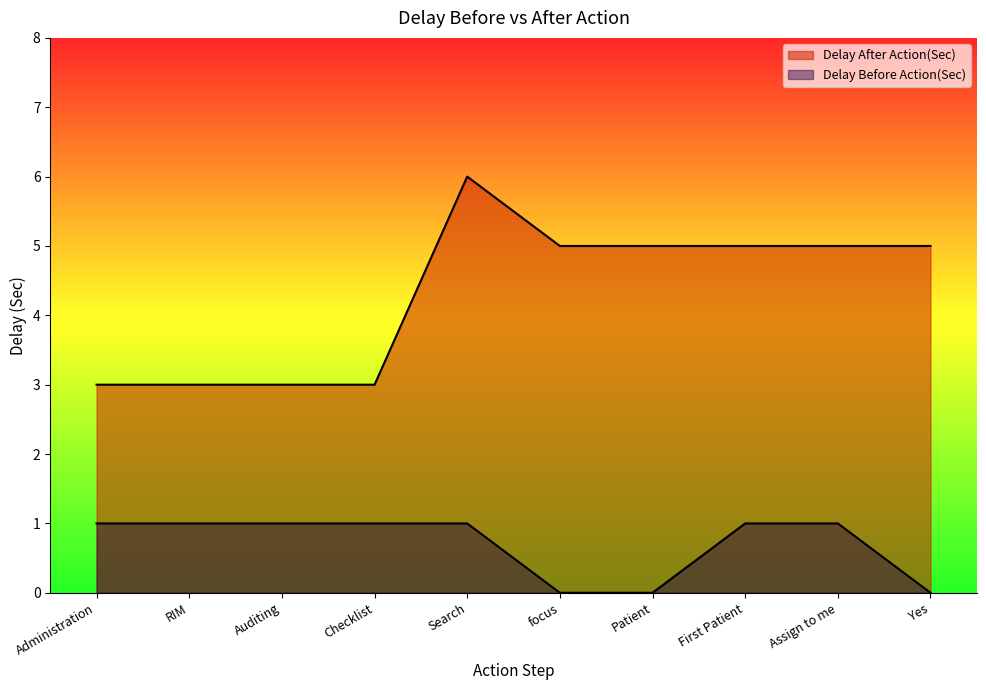

True or false: Delay After Action(Sec) and Delay Before Action(Sec) intersect in this chart.

False